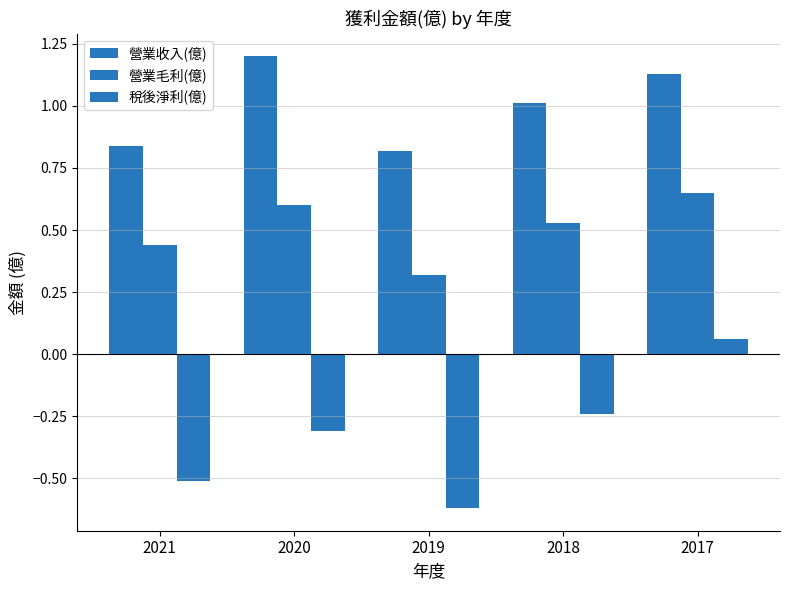

What is the total value across all series at 2019?

0.5